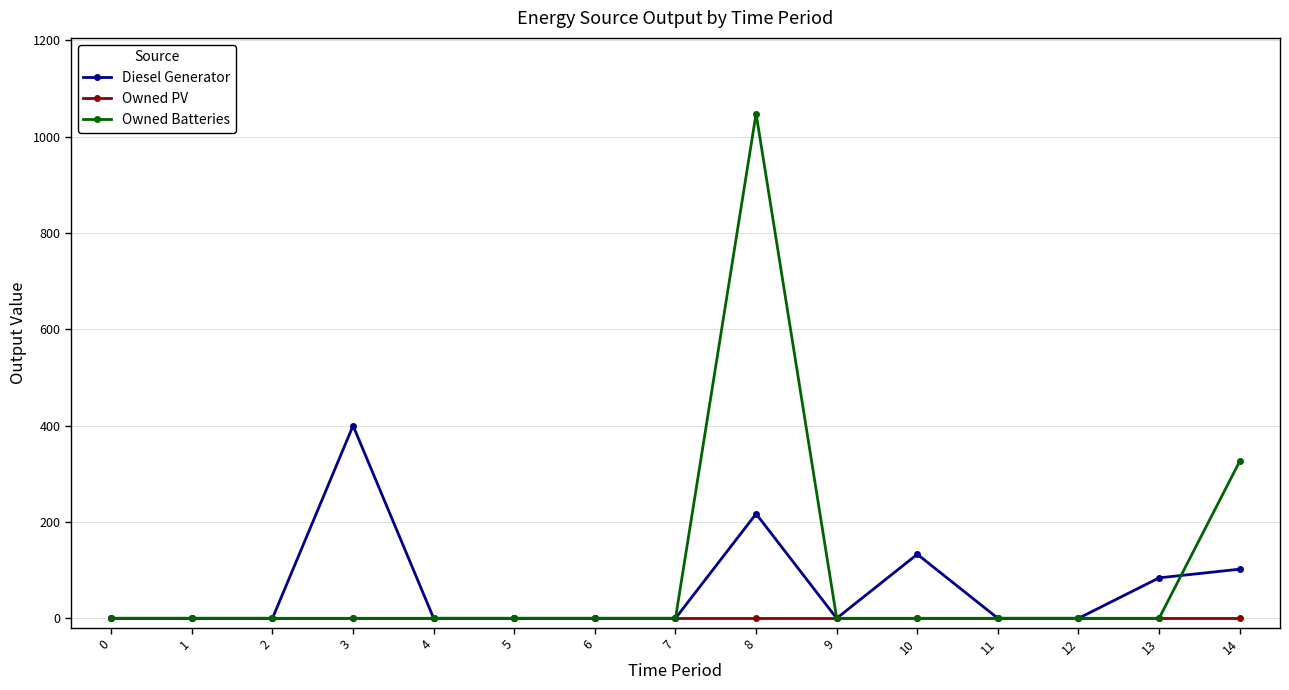

What is the difference between the maximum and second lowest values in the Diesel Generator series?

400